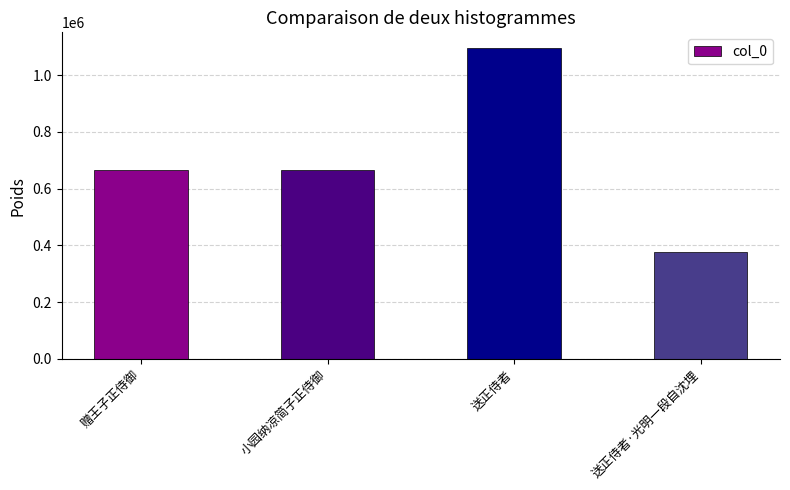

What is the minimum value shown in the chart?

375323